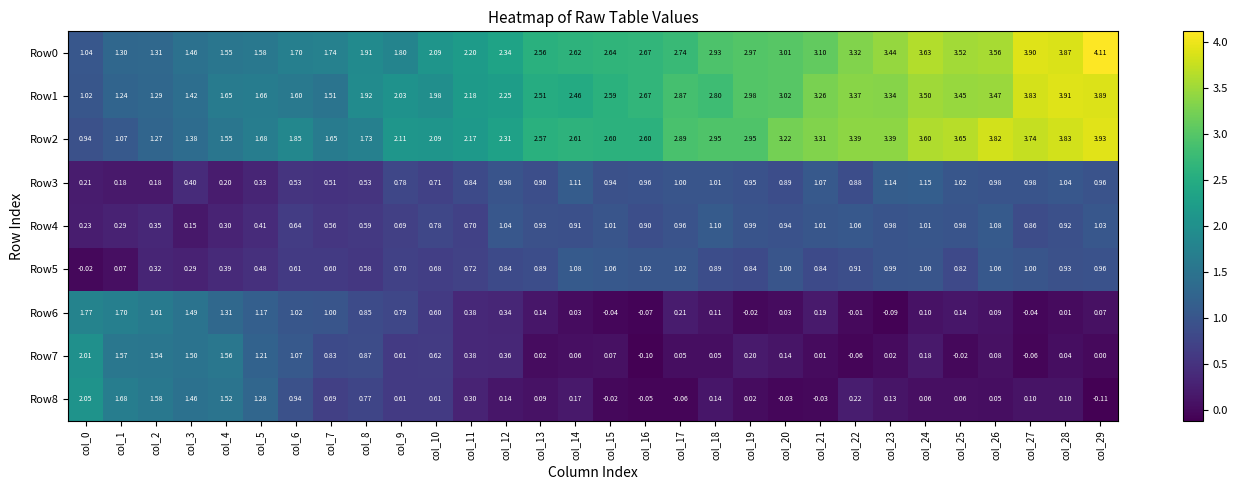

Is the value of Row7 at col_18 greater than the value of Row0 at col_7?

No